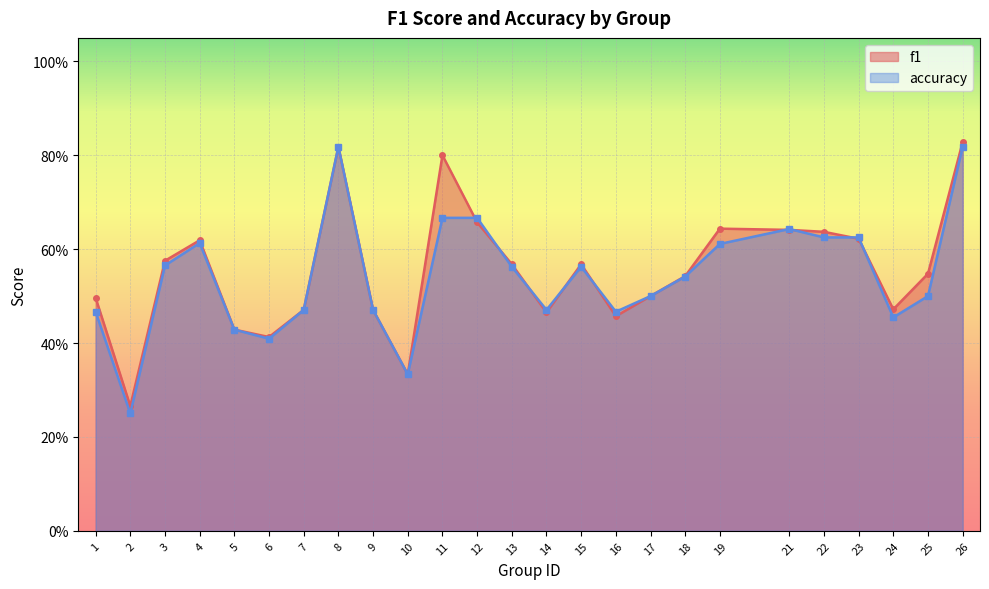

Reading left to right, what are all the values shown in this chart?

f1: 1=0.5	2=0.3	3=0.6	4=0.6	5=0.4	6=0.4	7=0.5	8=0.8	9=0.5	10=0.3	11=0.8	12=0.7	13=0.6	14=0.5	15=0.6	16=0.5	17=0.5	18=0.5	19=0.6	21=0.6	22=0.6	23=0.6	24=0.5	25=0.5	26=0.8
accuracy: 1=0.5	2=0.2	3=0.6	4=0.6	5=0.4	6=0.4	7=0.5	8=0.8	9=0.5	10=0.3	11=0.7	12=0.7	13=0.6	14=0.5	15=0.6	16=0.5	17=0.5	18=0.5	19=0.6	21=0.6	22=0.6	23=0.6	24=0.5	25=0.5	26=0.8